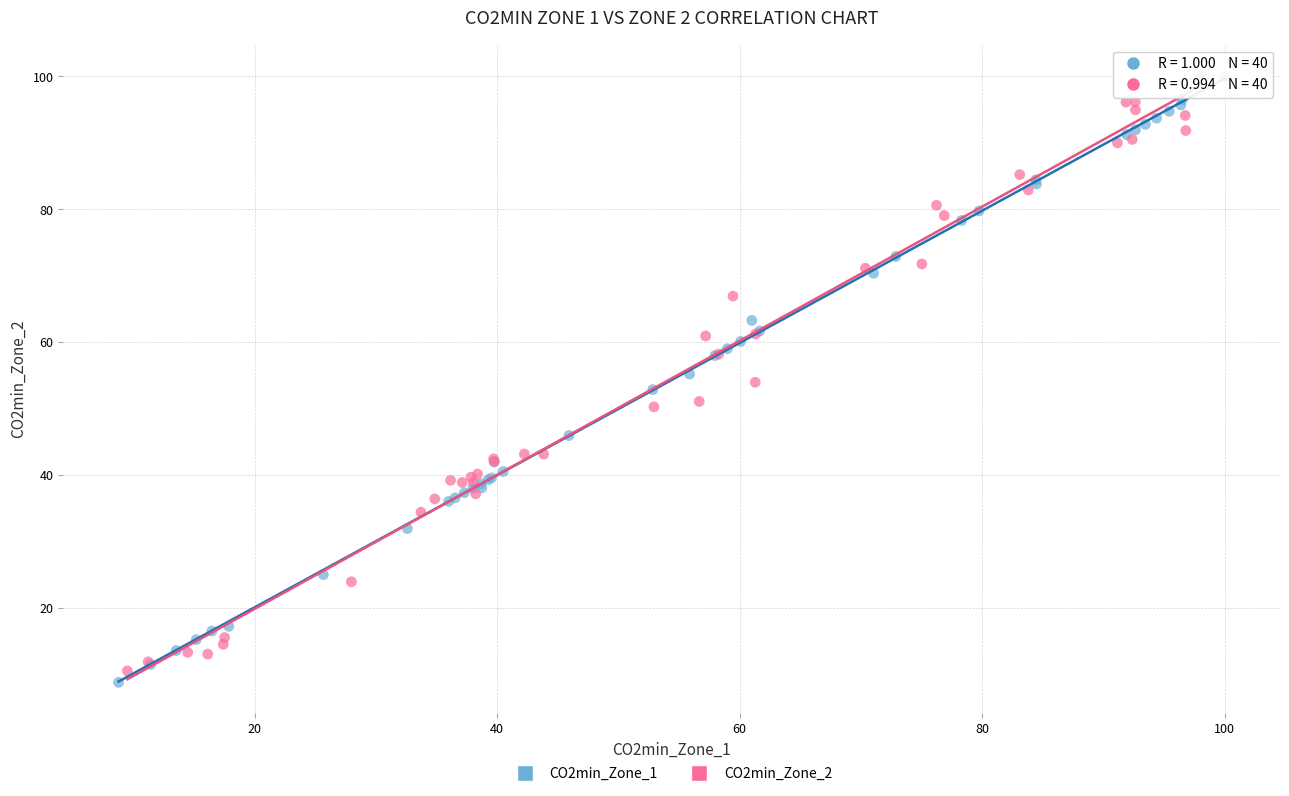

Which series has the largest Y range (max minus min)?

CO2min_Zone_1